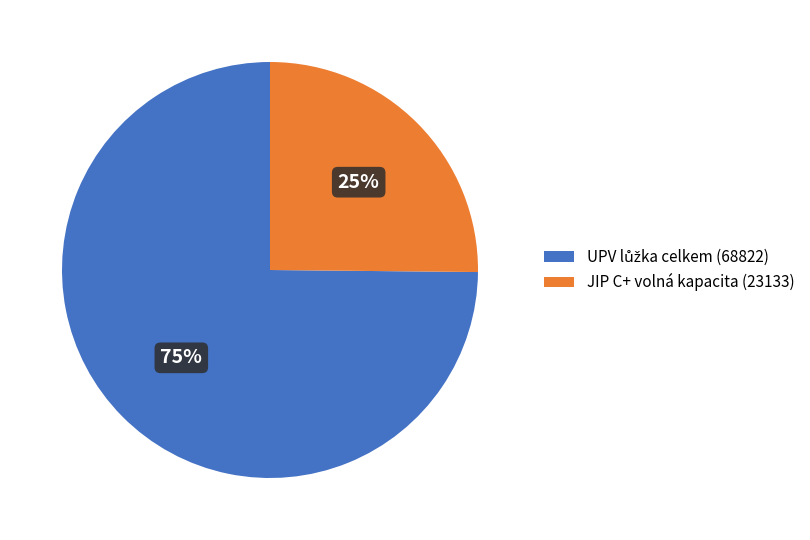

To the nearest percent, what is the average slice percentage?

50%